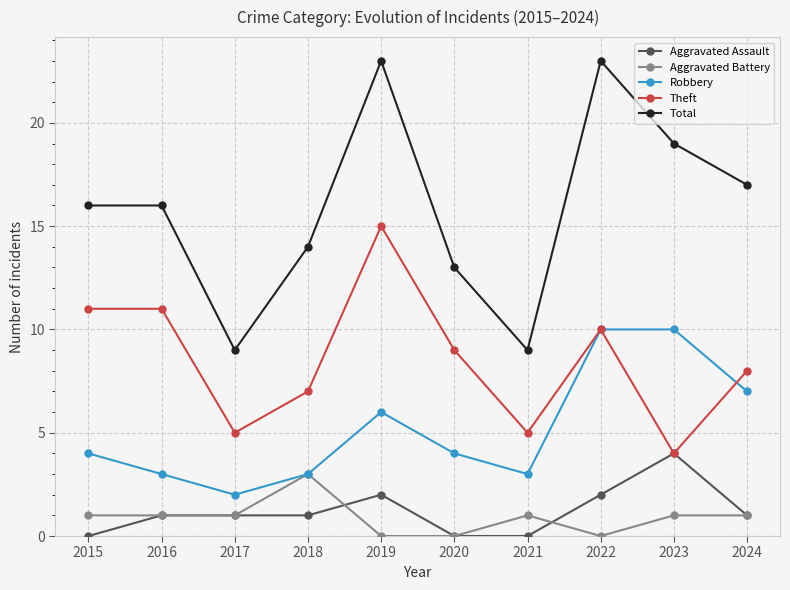

Is the value of Aggravated Assault at 2023 greater than the value of Robbery at 2024?

No